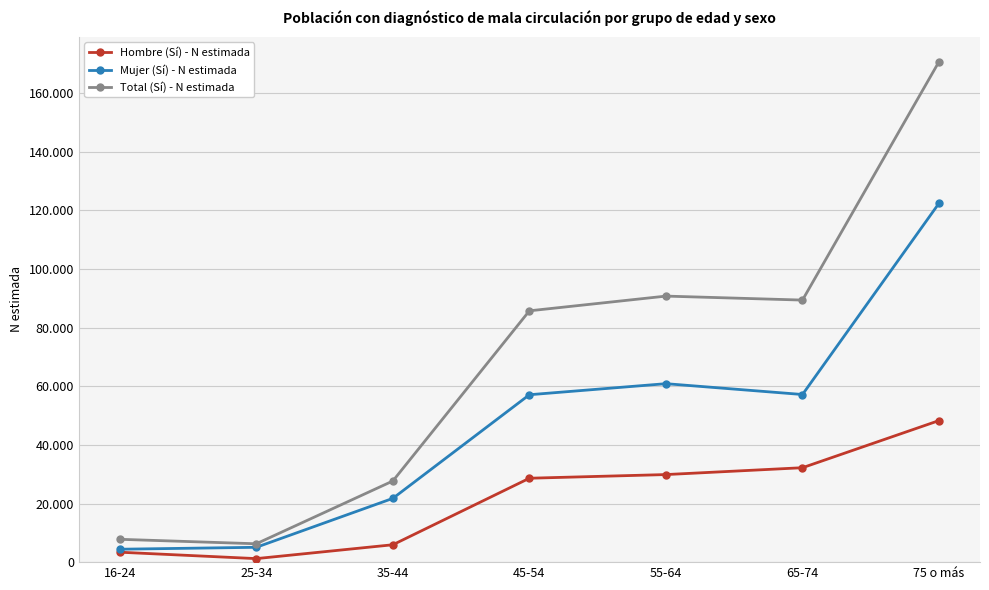

Rank the categories by Hombre (Sí) - N estimada value from highest to lowest.

75 o más, 65-74, 55-64, 45-54, 35-44, 16-24, 25-34